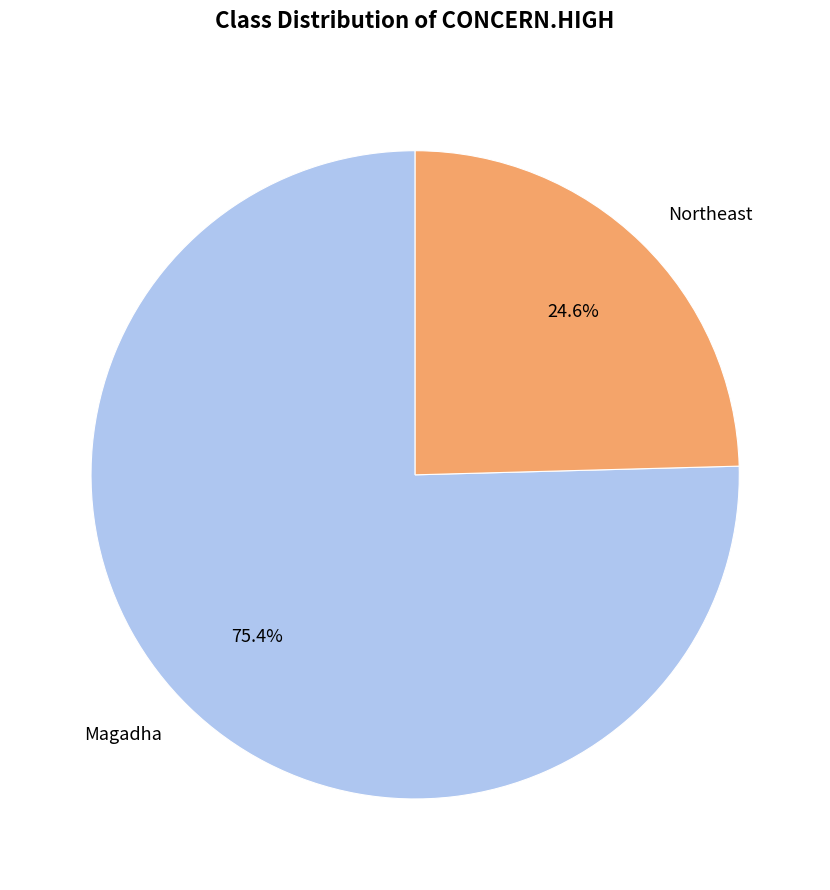

Rank the categories by value from highest to lowest.

Magadha, Northeast